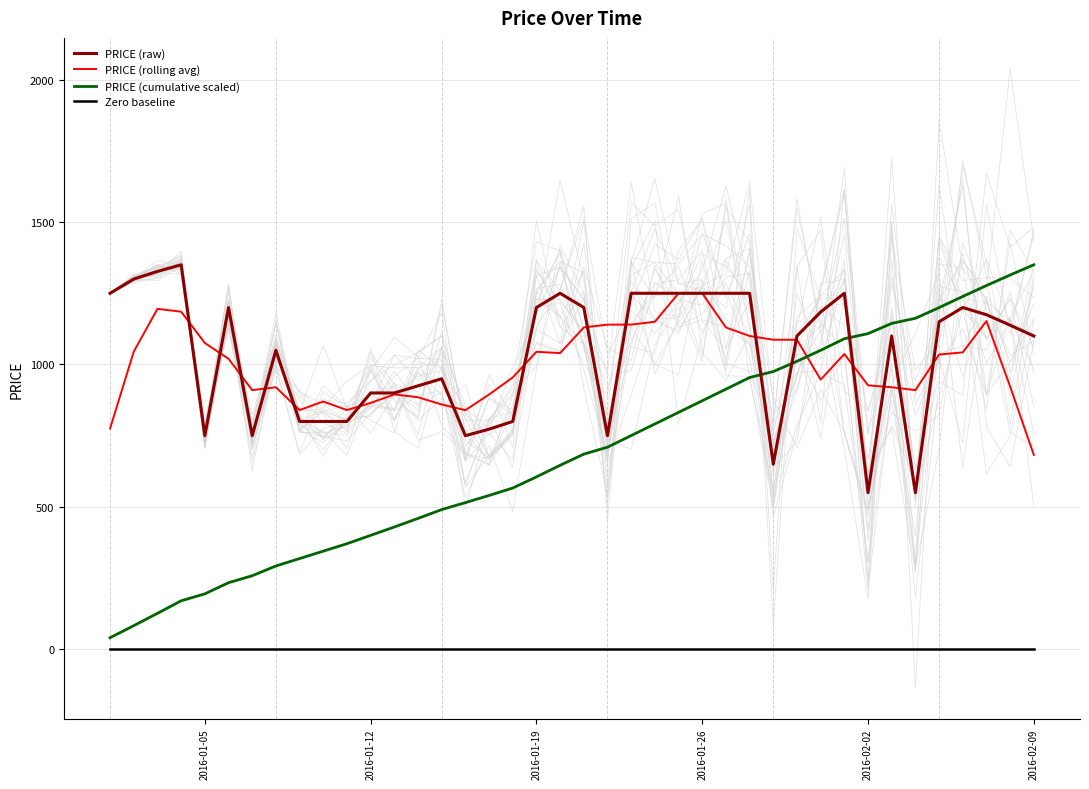

How many values in the PRICE (rolling avg) series exceed 1034?

20